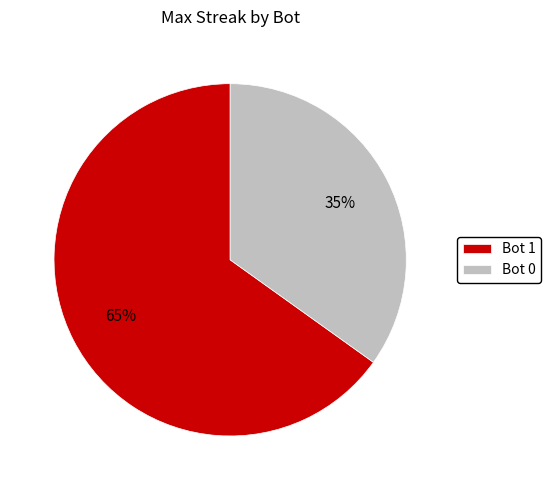

Which slice is the largest?

Bot 1